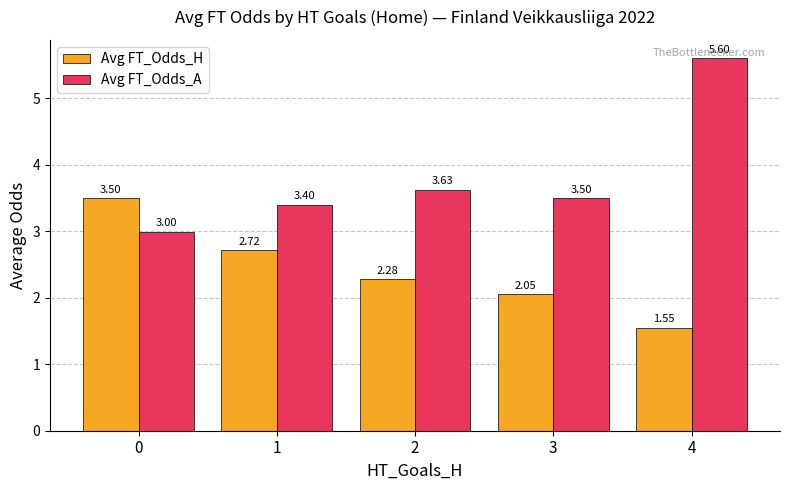

How many categories are shown in the chart?

5